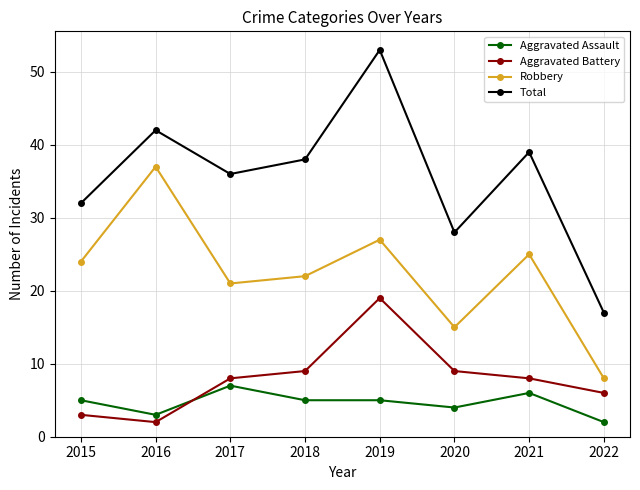

At which label is Robbery closest to 22?

2018